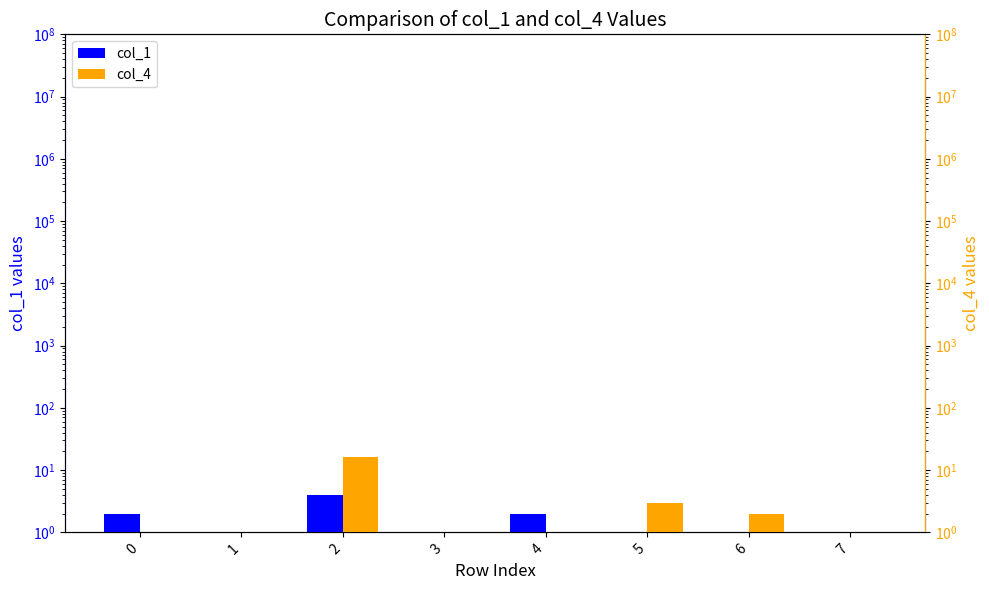

Rank the series by their maximum value, from highest to lowest.

col_4, col_1